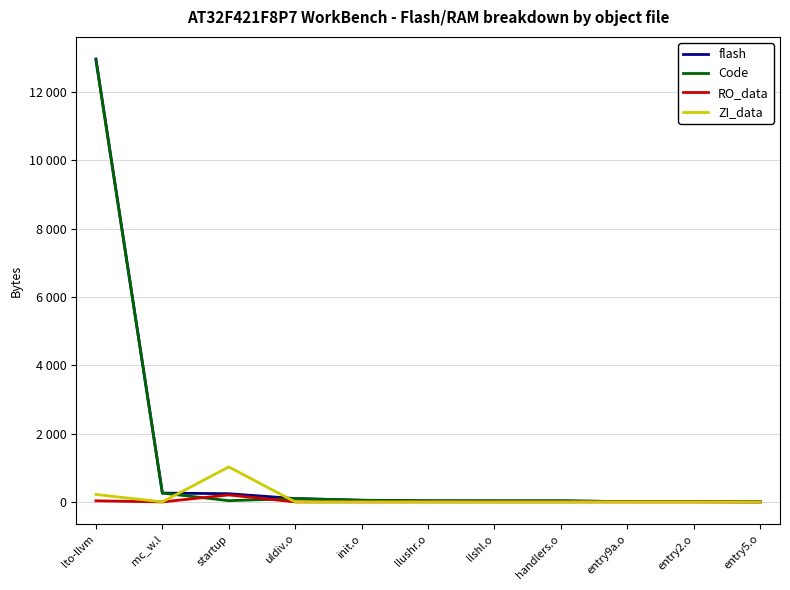

What are all the series names shown in the legend?

flash, Code, RO_data, ZI_data